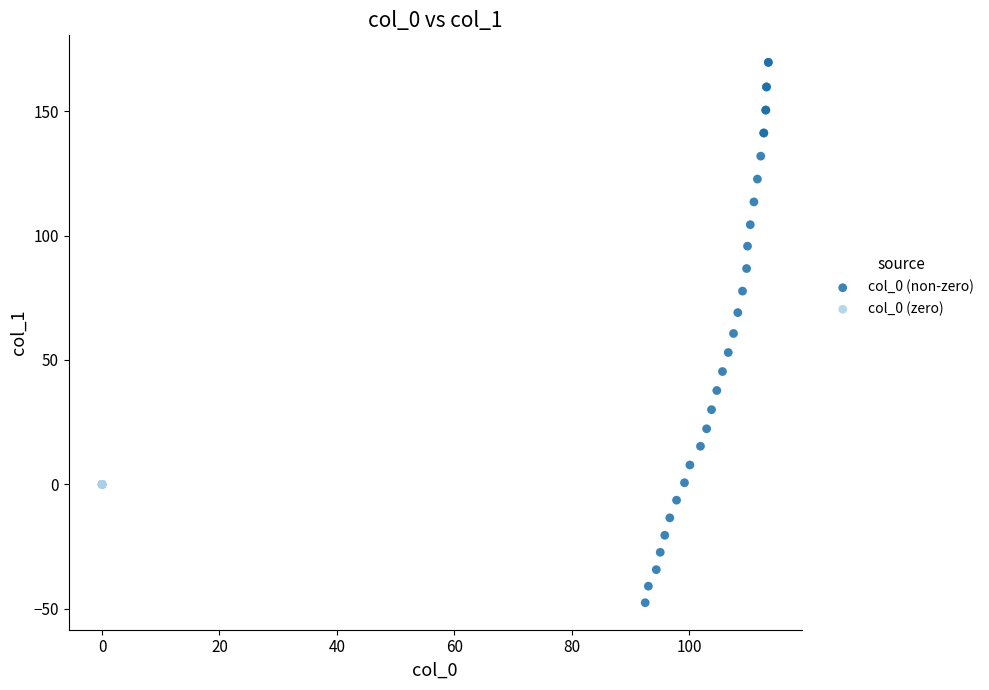

Which series contains the lowest Y value?

col_0 (non-zero)